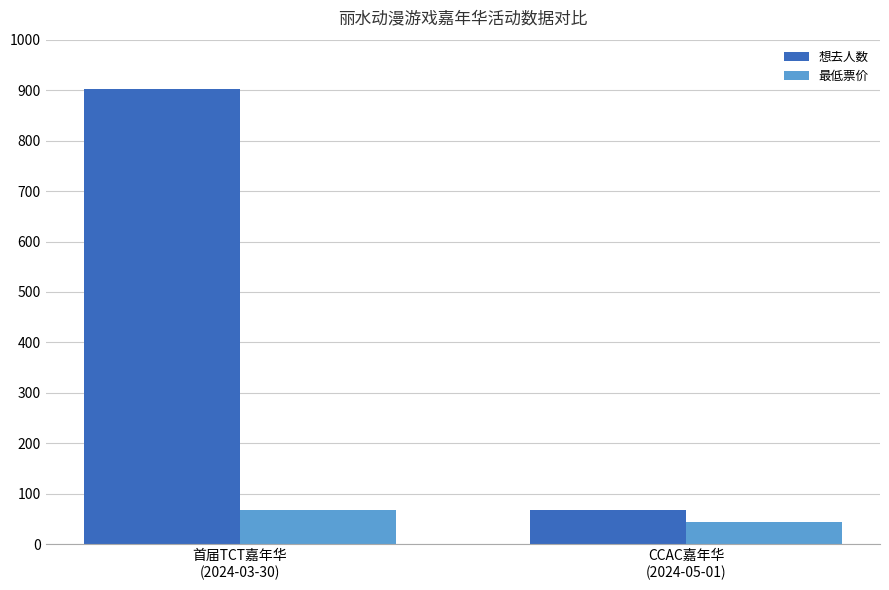

At which category does the chart reach its minimum across all series?

CCAC嘉年华
(2024-05-01)